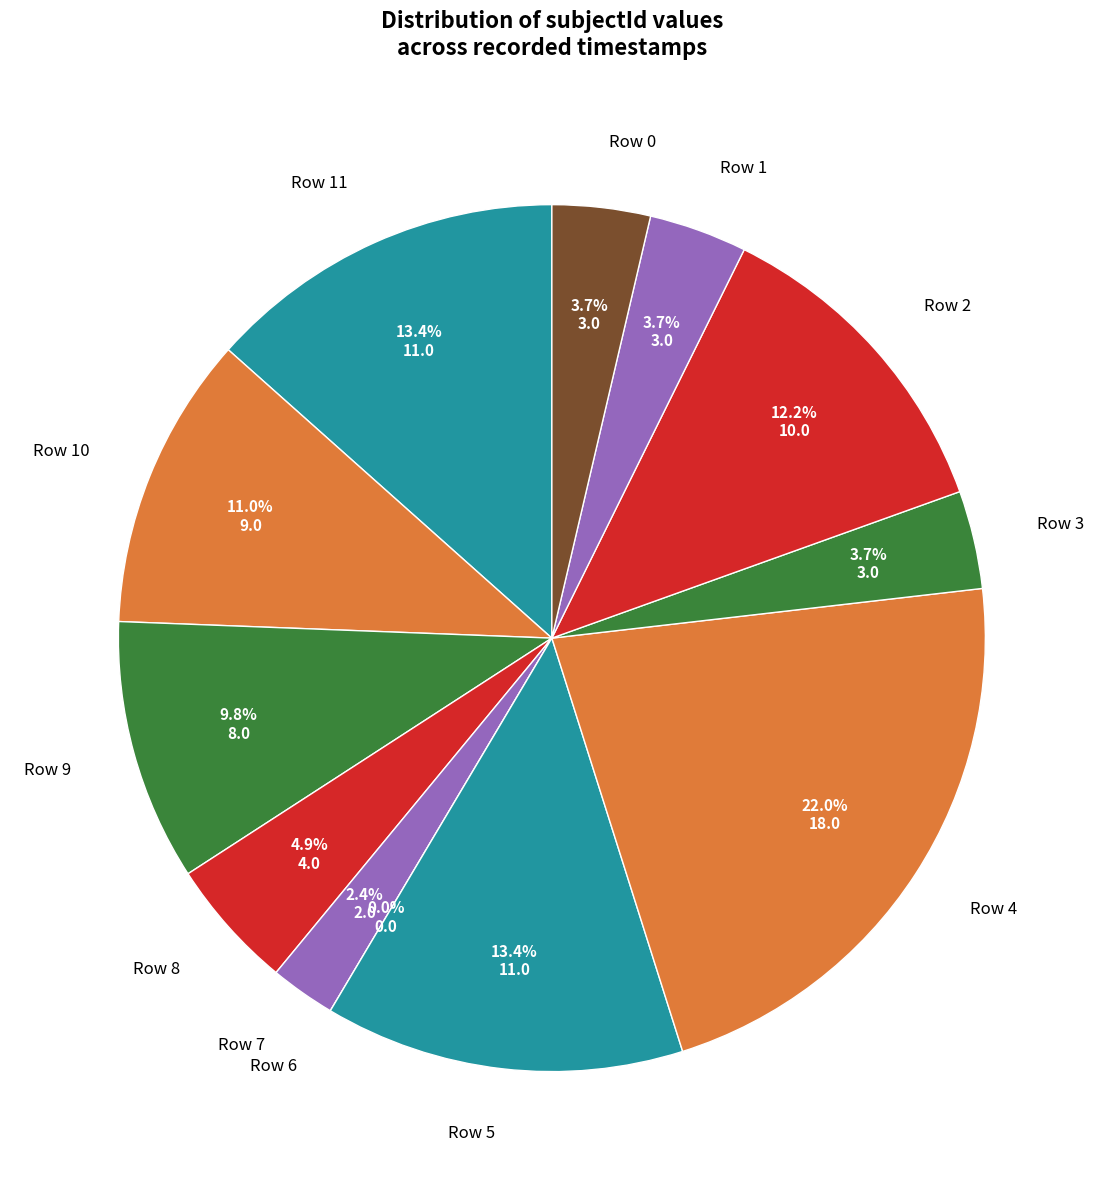

What is the smallest slice in the pie chart?

Row 6